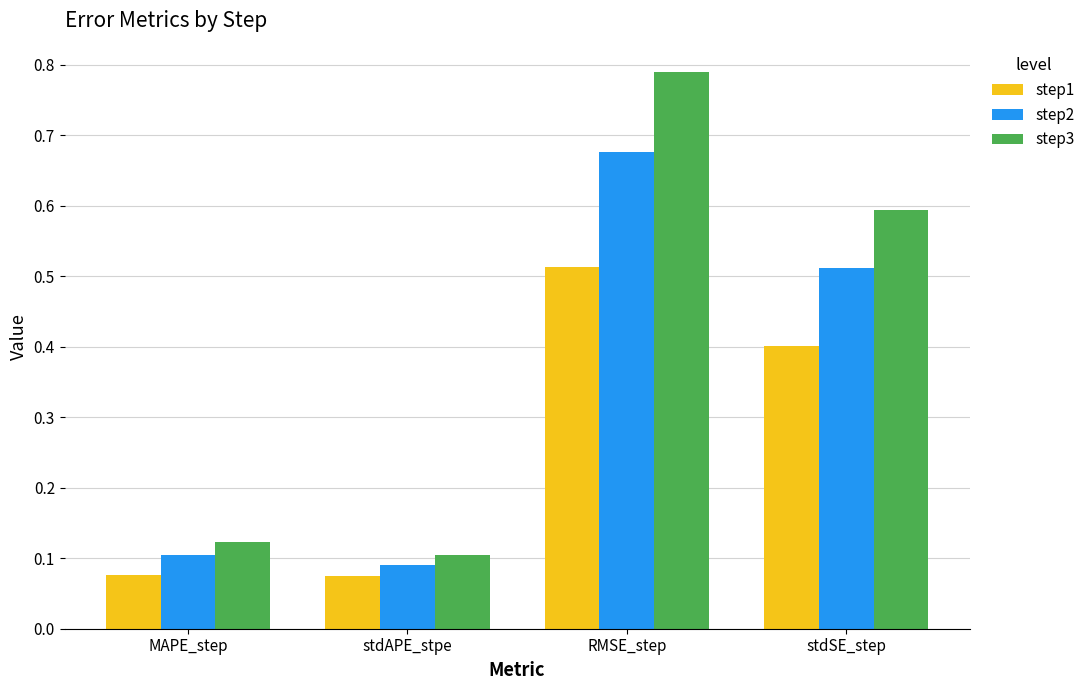

Which category has the lowest value in the step2 series?

stdAPE_stpe